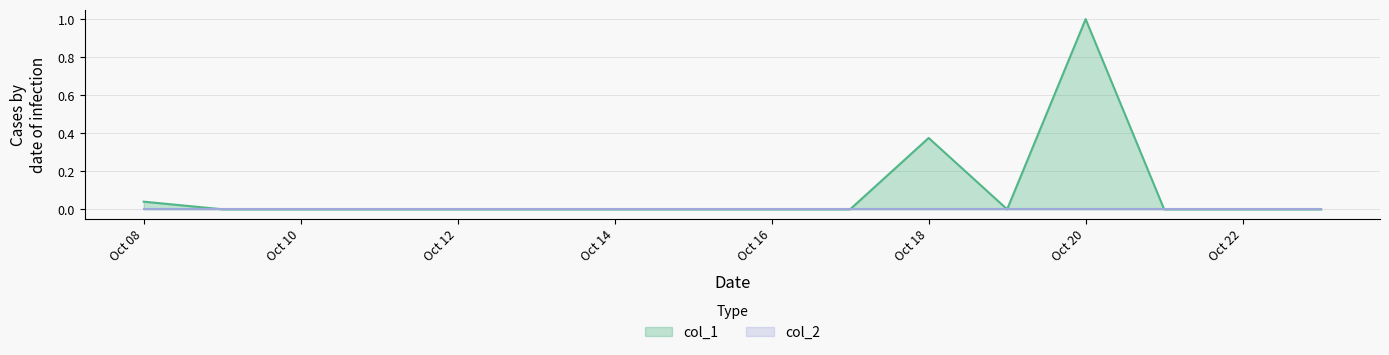

The chart shows a value of 0.6 at 2022-10-09. True or false?

False